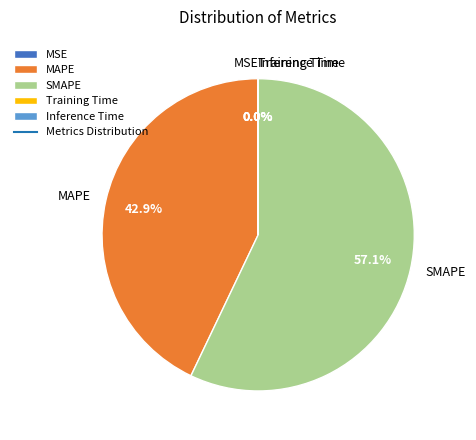

Does SMAPE represent more than half of the total?

Yes